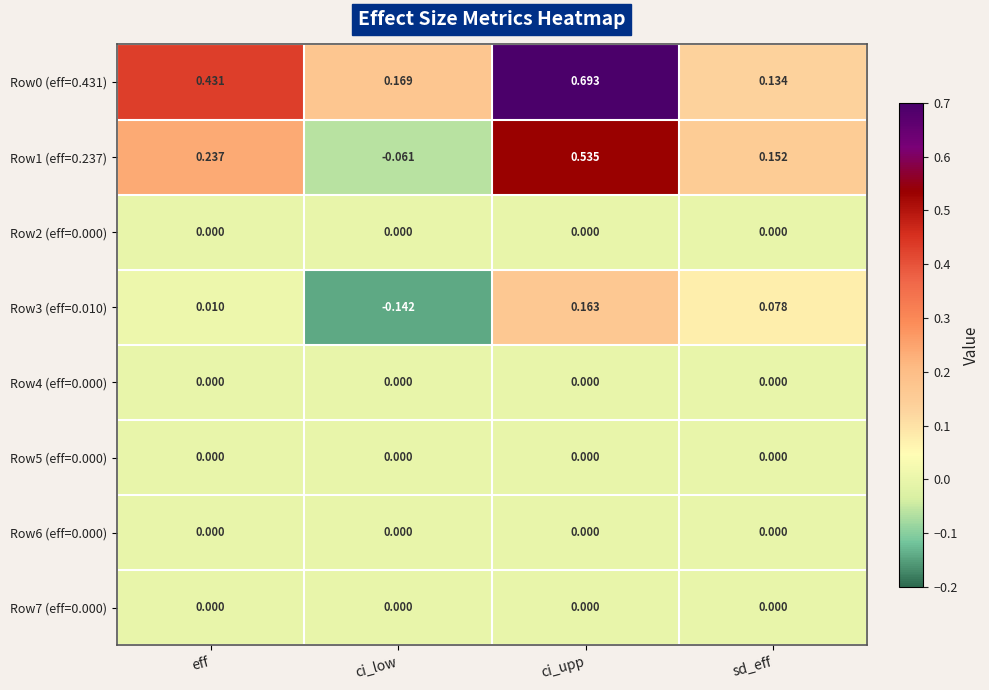

Which category has the lowest value in the Row3 (eff=0.010) series?

ci_low